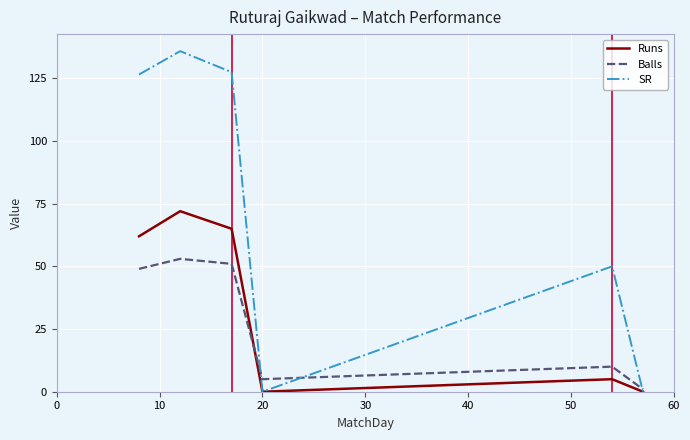

What is the average value of the SR series?

73.3